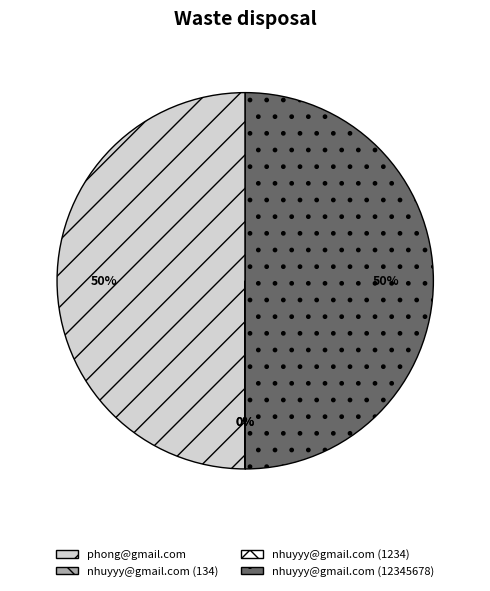

True or false: phong@gmail.com accounts for 42% of the total.

False